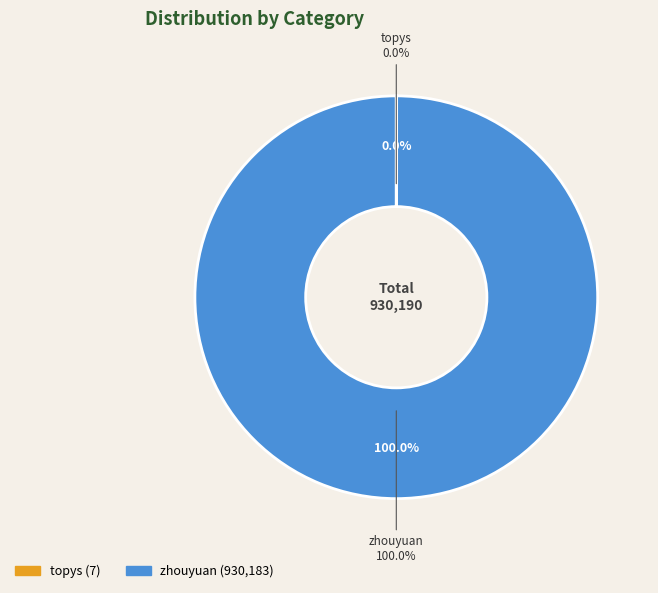

Rank the categories by value from highest to lowest.

zhouyuan, topys